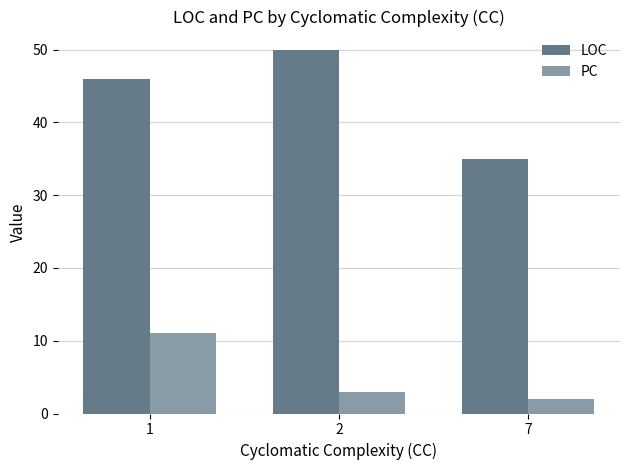

What are all the series names shown in the legend?

LOC, PC